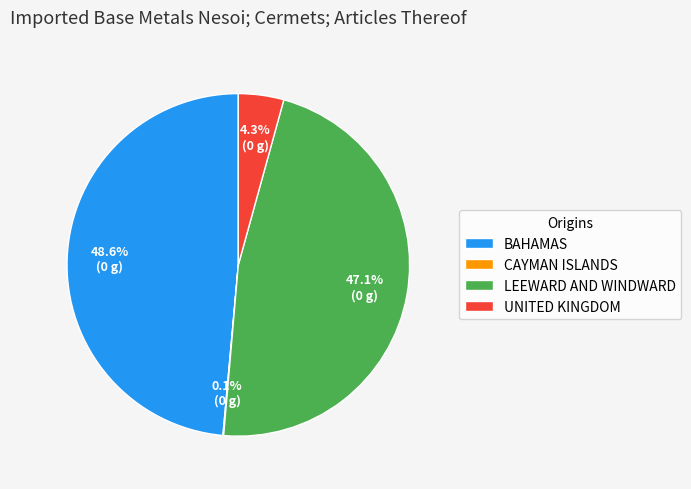

Is BAHAMAS the majority of the pie?

No